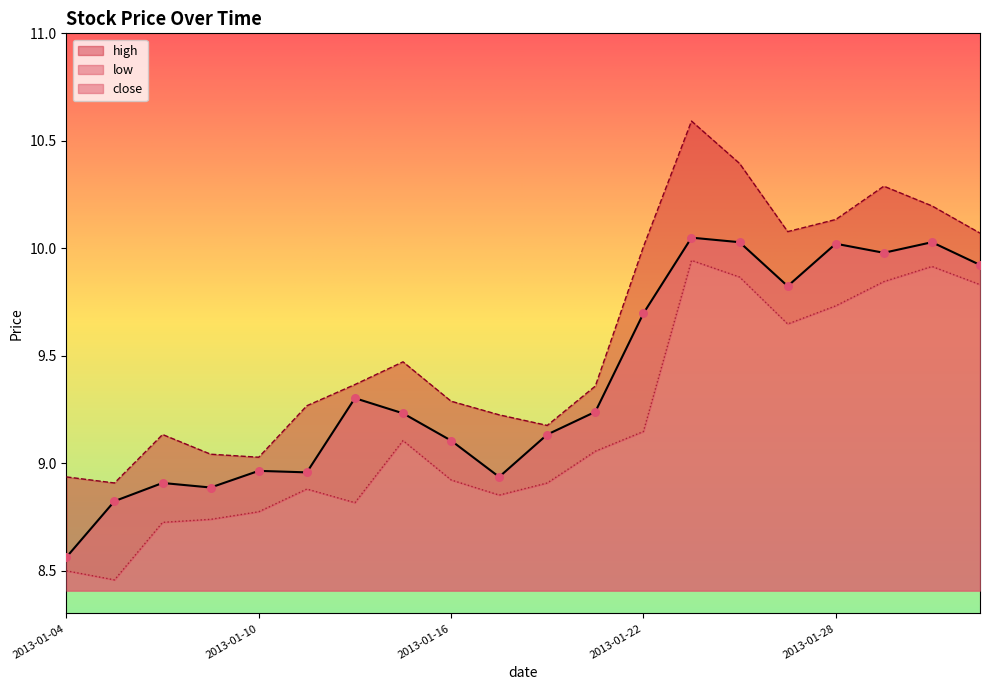

Is the value of high at 2013-01-15 greater than the value of close at 2013-01-09?

Yes